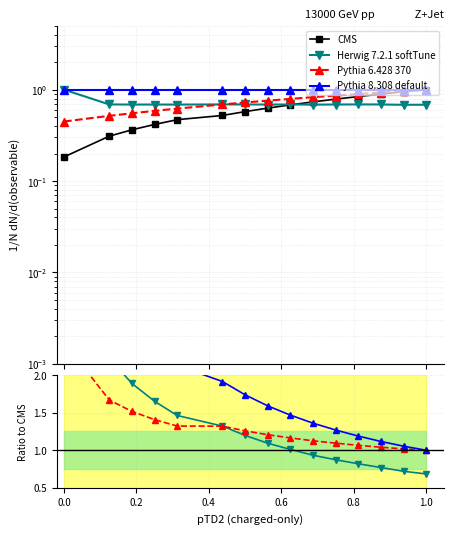

Does the chart display data point markers on the line(s)?

Yes